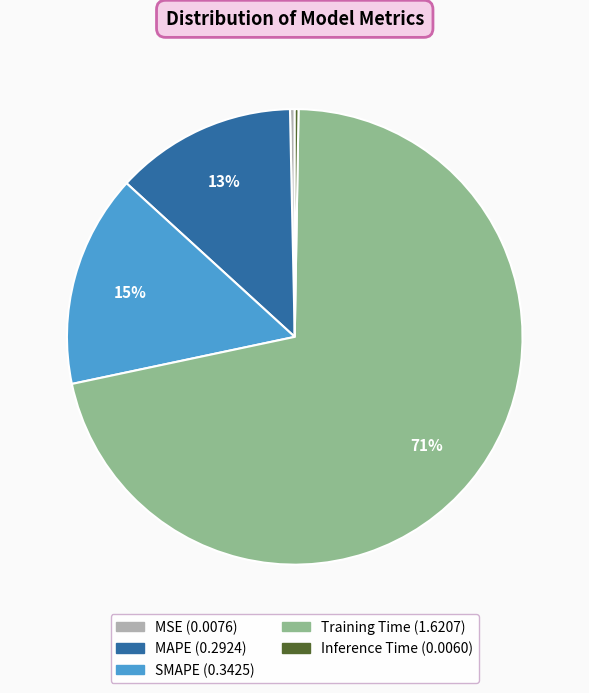

Which category has the biggest portion of the pie?

Training Time